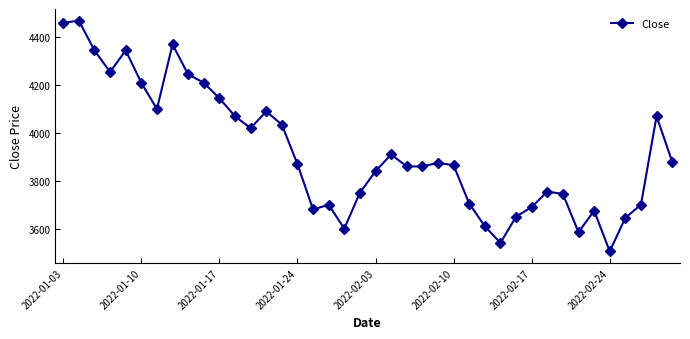

Reading left to right, what are all the values shown in this chart?

4460	4470	4345	4255	4345	4210	4100	4370	4245	4210	4145	4070	4020	4090	4035	3870	3680	3700	3600	3750	3840	3910	3860	3860	3875	3865	3705	3610	3540	3650	3690	3755	3745	3585	3675	3505	3645	3700	4070	3880